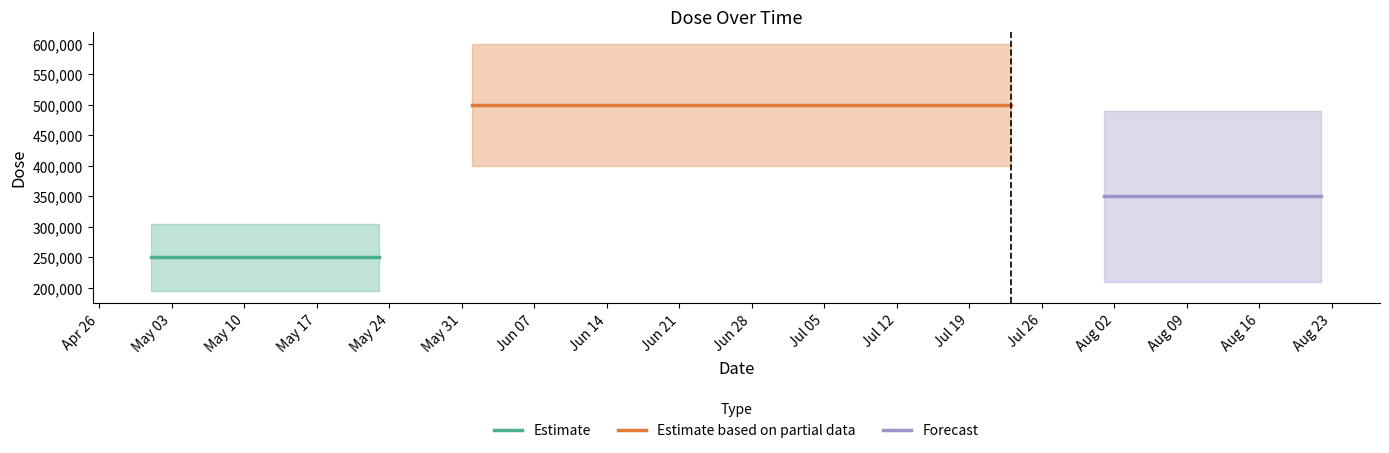

What is the sum of all values?

6400000